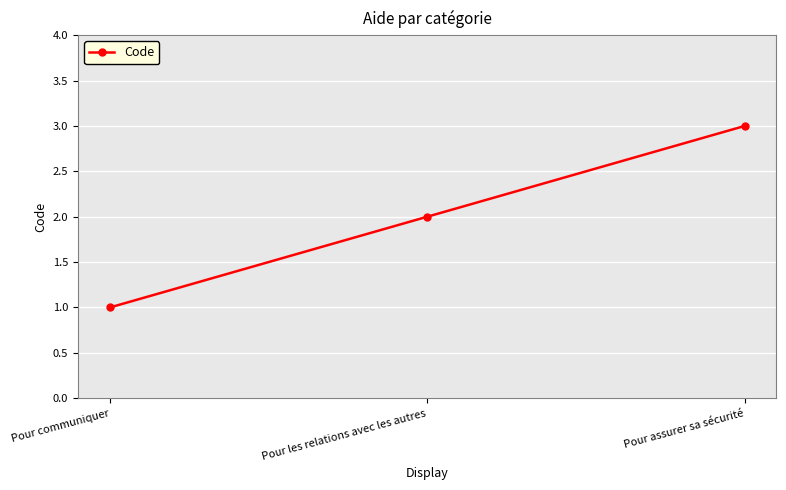

List the labels in order of value, largest first.

Pour assurer sa sécurité, Pour les relations avec les autres, Pour communiquer